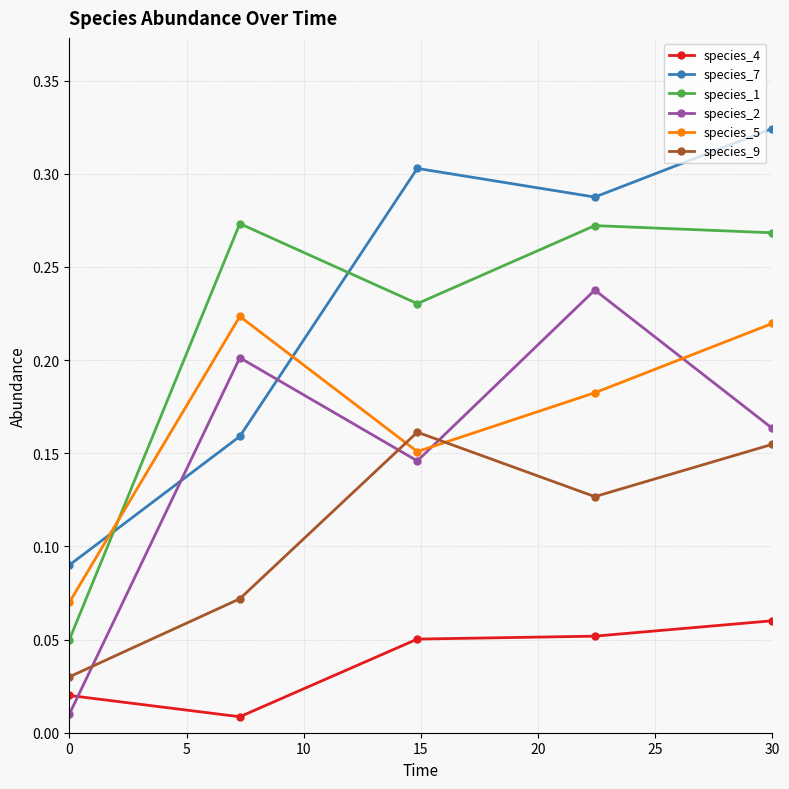

True or false: species_1 has more than 0 points higher than both neighbors.

True